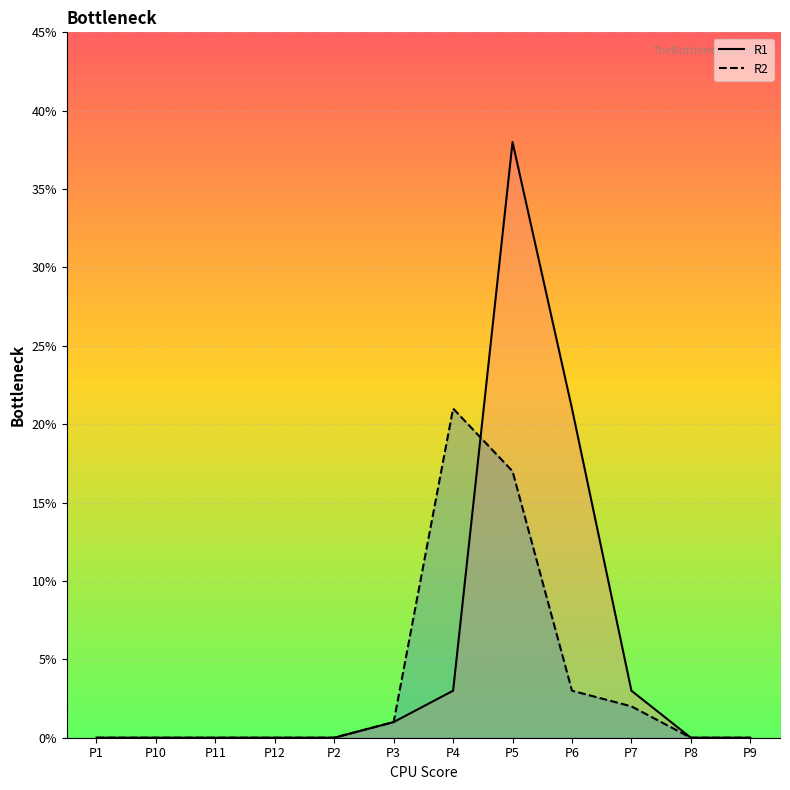

What is the label of the 12th point from the right?

P1